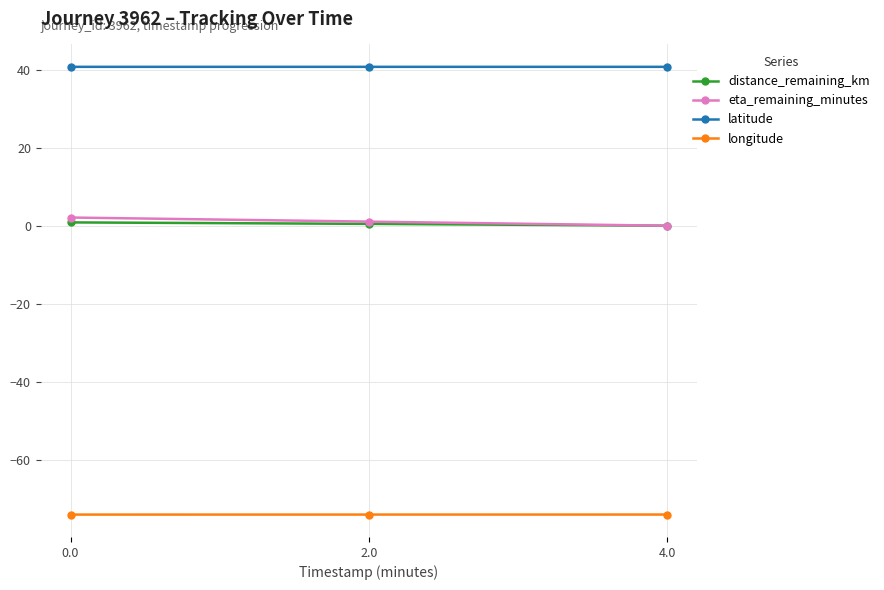

Which series has the largest total across all categories?

latitude